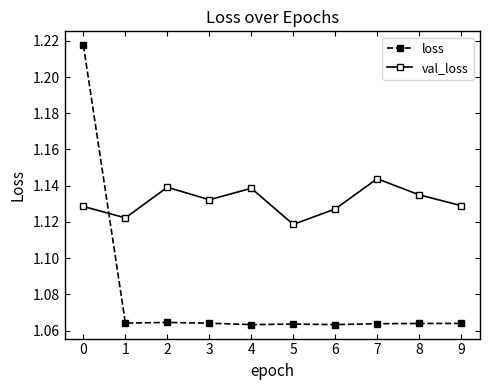

How many val_loss values are between 1 and 2?

10